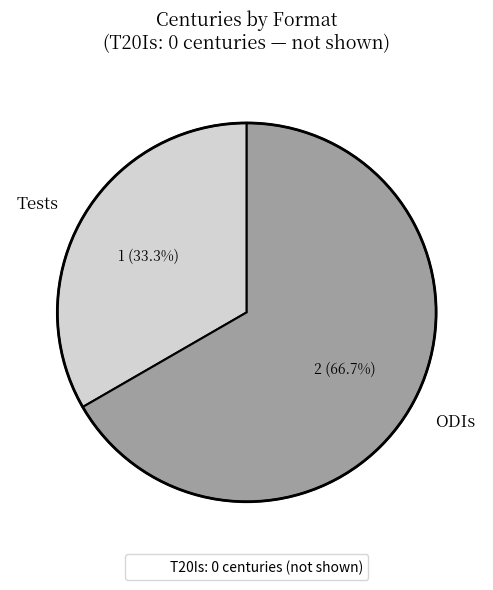

Is there a majority slice in this chart?

Yes